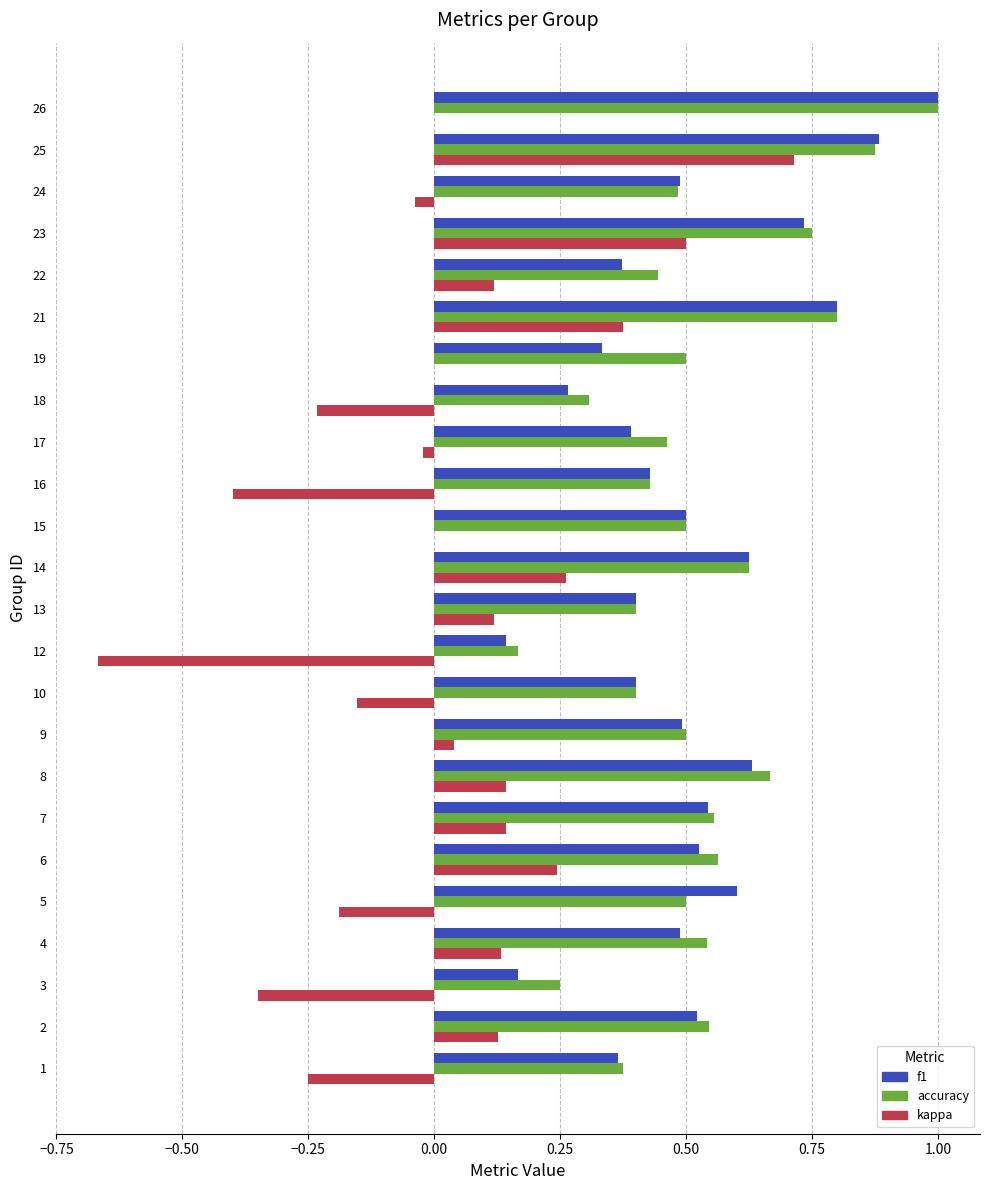

What is the total value across all series at 14?

1.5